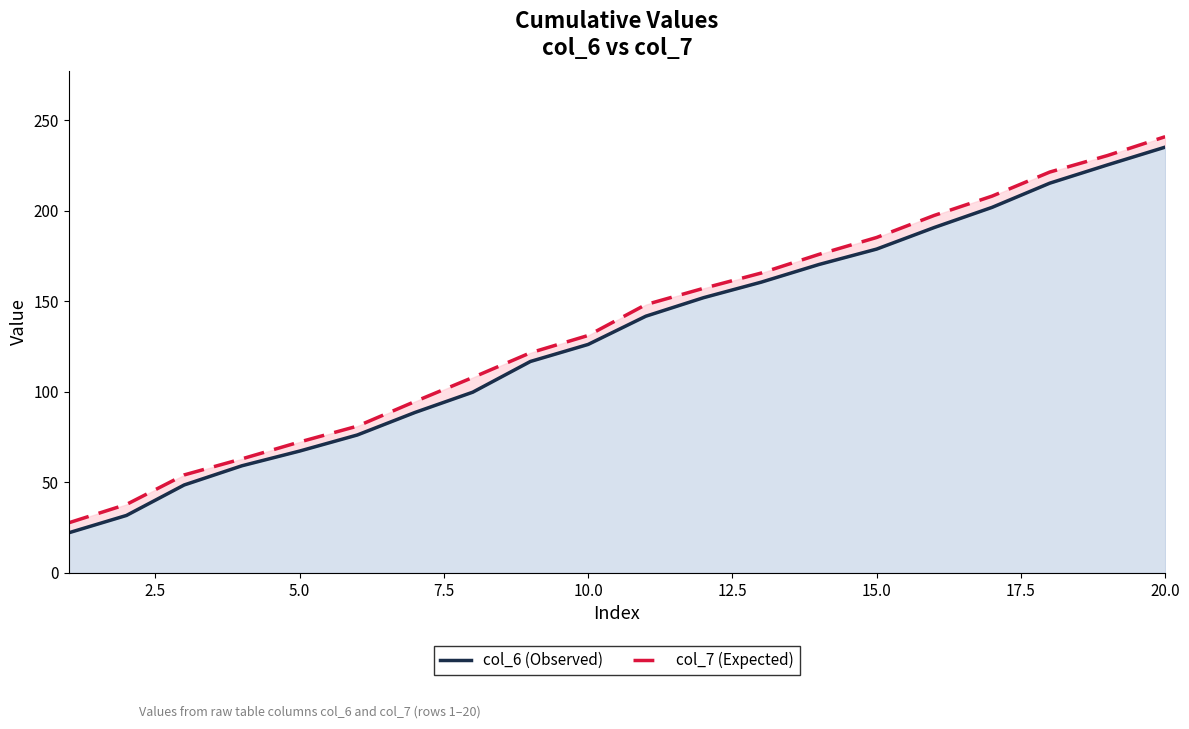

What is the spread (max minus min) of values at 20.0?

4.8